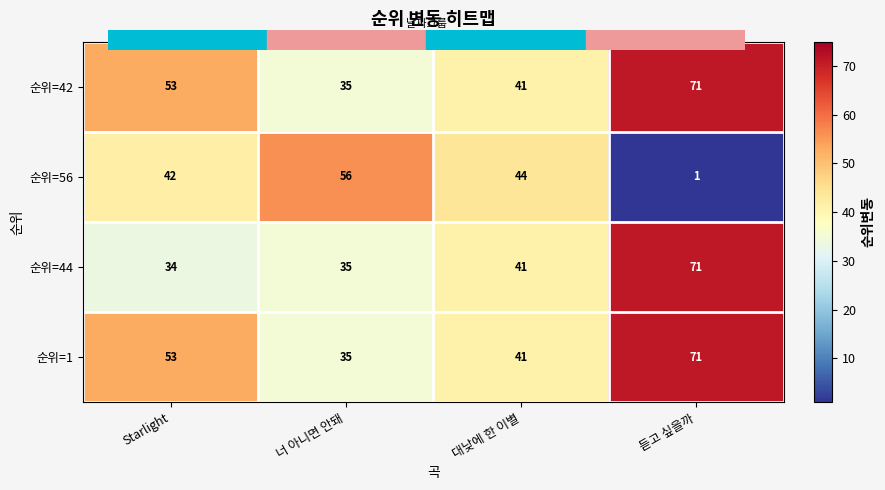

How many distinct data groups are displayed?

4